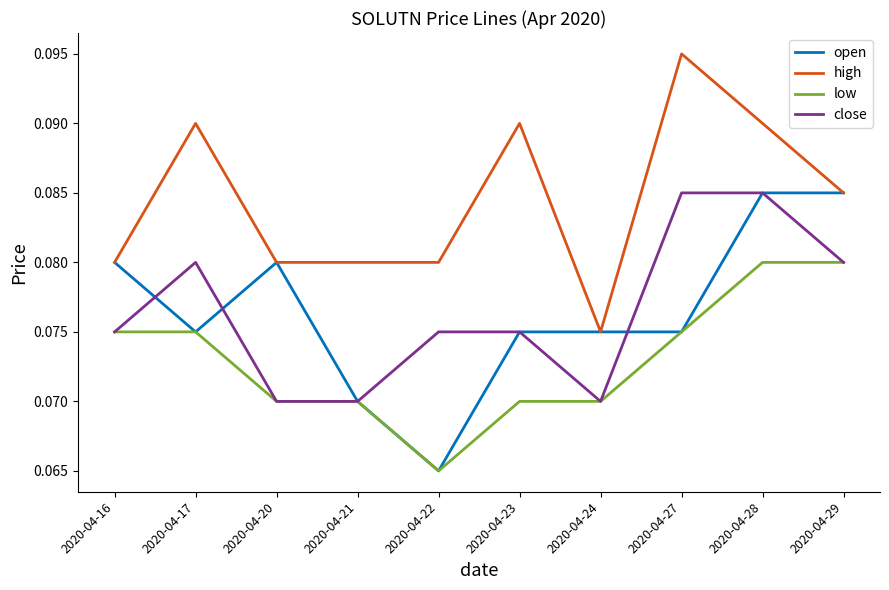

Does the chart display data point markers on the line(s)?

No